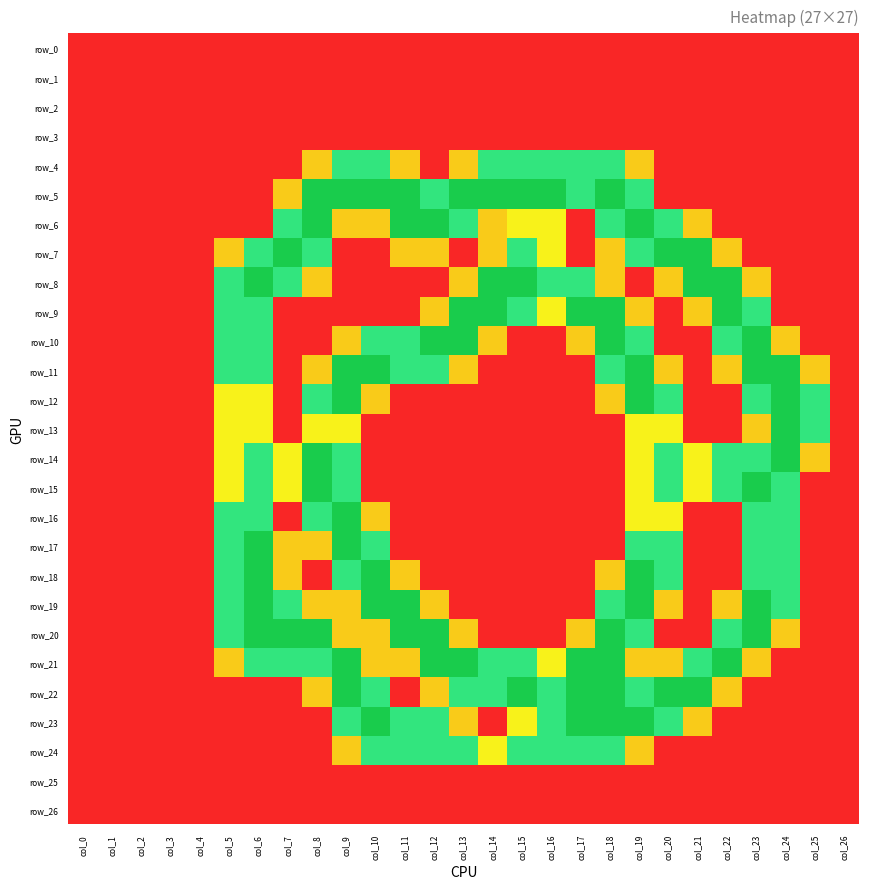

Reading left to right, what are all the values shown in this chart?

row_0: col_0=0.0	col_1=0.0	col_2=0.0	col_3=0.0	col_4=0.0	col_5=0.0	col_6=0.0	col_7=0.0	col_8=0.0	col_9=0.0	col_10=0.0	col_11=0.0	col_12=0.0	col_13=0.0	col_14=0.0	col_15=0.0	col_16=0.0	col_17=0.0	col_18=0.0	col_19=0.0	col_20=0.0	col_21=0.0	col_22=0.0	col_23=0.0	col_24=0.0	col_25=0.0	col_26=0.0
row_1: col_0=0.0	col_1=0.0	col_2=0.0	col_3=0.0	col_4=0.0	col_5=0.0	col_6=0.0	col_7=0.0	col_8=0.0	col_9=0.0	col_10=0.0	col_11=0.0	col_12=0.0	col_13=0.0	col_14=0.0	col_15=0.0	col_16=0.0	col_17=0.0	col_18=0.0	col_19=0.0	col_20=0.0	col_21=0.0	col_22=0.0	col_23=0.0	col_24=0.0	col_25=0.0	col_26=0.0
row_2: col_0=0.0	col_1=0.0	col_2=0.0	col_3=0.0	col_4=0.0	col_5=0.0	col_6=0.0	col_7=0.0	col_8=0.0	col_9=0.0	col_10=0.0	col_11=0.0	col_12=0.0	col_13=0.0	col_14=0.0	col_15=0.0	col_16=0.0	col_17=0.0	col_18=0.0	col_19=0.0	col_20=0.0	col_21=0.0	col_22=0.0	col_23=0.0	col_24=0.0	col_25=0.0	col_26=0.0
row_3: col_0=0.0	col_1=0.0	col_2=0.0	col_3=0.0	col_4=0.0	col_5=0.0	col_6=0.0	col_7=0.0	col_8=0.0	col_9=0.0	col_10=0.0	col_11=0.0	col_12=0.0	col_13=0.0	col_14=0.0	col_15=0.0	col_16=0.0	col_17=0.0	col_18=0.0	col_19=0.0	col_20=0.0	col_21=0.0	col_22=0.0	col_23=0.0	col_24=0.0	col_25=0.0	col_26=0.0
row_4: col_0=0.0	col_1=0.0	col_2=0.0	col_3=0.0	col_4=0.0	col_5=0.0	col_6=0.0	col_7=0.0	col_8=0.8	col_9=1.5	col_10=1.5	col_11=0.8	col_12=0.0	col_13=0.8	col_14=1.5	col_15=1.5	col_16=1.5	col_17=1.5	col_18=1.5	col_19=0.8	col_20=0.0	col_21=0.0	col_22=0.0	col_23=0.0	col_24=0.0	col_25=0.0	col_26=0.0
row_5: col_0=0.0	col_1=0.0	col_2=0.0	col_3=0.0	col_4=0.0	col_5=0.0	col_6=0.0	col_7=0.8	col_8=2.0	col_9=2.0	col_10=2.0	col_11=2.0	col_12=1.5	col_13=2.0	col_14=2.0	col_15=2.0	col_16=2.0	col_17=1.5	col_18=2.0	col_19=1.5	col_20=0.0	col_21=0.0	col_22=0.0	col_23=0.0	col_24=0.0	col_25=0.0	col_26=0.0
row_6: col_0=0.0	col_1=0.0	col_2=0.0	col_3=0.0	col_4=0.0	col_5=0.0	col_6=0.0	col_7=1.5	col_8=2.0	col_9=0.8	col_10=0.8	col_11=2.0	col_12=2.0	col_13=1.5	col_14=0.8	col_15=1.0	col_16=1.0	col_17=0.0	col_18=1.5	col_19=2.0	col_20=1.5	col_21=0.8	col_22=0.0	col_23=0.0	col_24=0.0	col_25=0.0	col_26=0.0
row_7: col_0=0.0	col_1=0.0	col_2=0.0	col_3=0.0	col_4=0.0	col_5=0.8	col_6=1.5	col_7=2.0	col_8=1.5	col_9=0.0	col_10=0.0	col_11=0.8	col_12=0.8	col_13=0.0	col_14=0.8	col_15=1.5	col_16=1.0	col_17=0.0	col_18=0.8	col_19=1.5	col_20=2.0	col_21=2.0	col_22=0.8	col_23=0.0	col_24=0.0	col_25=0.0	col_26=0.0
row_8: col_0=0.0	col_1=0.0	col_2=0.0	col_3=0.0	col_4=0.0	col_5=1.5	col_6=2.0	col_7=1.5	col_8=0.8	col_9=0.0	col_10=0.0	col_11=0.0	col_12=0.0	col_13=0.8	col_14=2.0	col_15=2.0	col_16=1.5	col_17=1.5	col_18=0.8	col_19=0.0	col_20=0.8	col_21=2.0	col_22=2.0	col_23=0.8	col_24=0.0	col_25=0.0	col_26=0.0
row_9: col_0=0.0	col_1=0.0	col_2=0.0	col_3=0.0	col_4=0.0	col_5=1.5	col_6=1.5	col_7=0.0	col_8=0.0	col_9=0.0	col_10=0.0	col_11=0.0	col_12=0.8	col_13=2.0	col_14=2.0	col_15=1.5	col_16=1.0	col_17=2.0	col_18=2.0	col_19=0.8	col_20=0.0	col_21=0.8	col_22=2.0	col_23=1.5	col_24=0.0	col_25=0.0	col_26=0.0
row_10: col_0=0.0	col_1=0.0	col_2=0.0	col_3=0.0	col_4=0.0	col_5=1.5	col_6=1.5	col_7=0.0	col_8=0.0	col_9=0.8	col_10=1.5	col_11=1.5	col_12=2.0	col_13=2.0	col_14=0.8	col_15=0.0	col_16=0.0	col_17=0.8	col_18=2.0	col_19=1.5	col_20=0.0	col_21=0.0	col_22=1.5	col_23=2.0	col_24=0.8	col_25=0.0	col_26=0.0
row_11: col_0=0.0	col_1=0.0	col_2=0.0	col_3=0.0	col_4=0.0	col_5=1.5	col_6=1.5	col_7=0.0	col_8=0.8	col_9=2.0	col_10=2.0	col_11=1.5	col_12=1.5	col_13=0.8	col_14=0.0	col_15=0.0	col_16=0.0	col_17=0.0	col_18=1.5	col_19=2.0	col_20=0.8	col_21=0.0	col_22=0.8	col_23=2.0	col_24=2.0	col_25=0.8	col_26=0.0
row_12: col_0=0.0	col_1=0.0	col_2=0.0	col_3=0.0	col_4=0.0	col_5=1.0	col_6=1.0	col_7=0.0	col_8=1.5	col_9=2.0	col_10=0.8	col_11=0.0	col_12=0.0	col_13=0.0	col_14=0.0	col_15=0.0	col_16=0.0	col_17=0.0	col_18=0.8	col_19=2.0	col_20=1.5	col_21=0.0	col_22=0.0	col_23=1.5	col_24=2.0	col_25=1.5	col_26=0.0
row_13: col_0=0.0	col_1=0.0	col_2=0.0	col_3=0.0	col_4=0.0	col_5=1.0	col_6=1.0	col_7=0.0	col_8=1.0	col_9=1.0	col_10=0.0	col_11=0.0	col_12=0.0	col_13=0.0	col_14=0.0	col_15=0.0	col_16=0.0	col_17=0.0	col_18=0.0	col_19=1.0	col_20=1.0	col_21=0.0	col_22=0.0	col_23=0.8	col_24=2.0	col_25=1.5	col_26=0.0
row_14: col_0=0.0	col_1=0.0	col_2=0.0	col_3=0.0	col_4=0.0	col_5=1.0	col_6=1.5	col_7=1.0	col_8=2.0	col_9=1.5	col_10=0.0	col_11=0.0	col_12=0.0	col_13=0.0	col_14=0.0	col_15=0.0	col_16=0.0	col_17=0.0	col_18=0.0	col_19=1.0	col_20=1.5	col_21=1.0	col_22=1.5	col_23=1.5	col_24=2.0	col_25=0.8	col_26=0.0
row_15: col_0=0.0	col_1=0.0	col_2=0.0	col_3=0.0	col_4=0.0	col_5=1.0	col_6=1.5	col_7=1.0	col_8=2.0	col_9=1.5	col_10=0.0	col_11=0.0	col_12=0.0	col_13=0.0	col_14=0.0	col_15=0.0	col_16=0.0	col_17=0.0	col_18=0.0	col_19=1.0	col_20=1.5	col_21=1.0	col_22=1.5	col_23=2.0	col_24=1.5	col_25=0.0	col_26=0.0
row_16: col_0=0.0	col_1=0.0	col_2=0.0	col_3=0.0	col_4=0.0	col_5=1.5	col_6=1.5	col_7=0.0	col_8=1.5	col_9=2.0	col_10=0.8	col_11=0.0	col_12=0.0	col_13=0.0	col_14=0.0	col_15=0.0	col_16=0.0	col_17=0.0	col_18=0.0	col_19=1.0	col_20=1.0	col_21=0.0	col_22=0.0	col_23=1.5	col_24=1.5	col_25=0.0	col_26=0.0
row_17: col_0=0.0	col_1=0.0	col_2=0.0	col_3=0.0	col_4=0.0	col_5=1.5	col_6=2.0	col_7=0.8	col_8=0.8	col_9=2.0	col_10=1.5	col_11=0.0	col_12=0.0	col_13=0.0	col_14=0.0	col_15=0.0	col_16=0.0	col_17=0.0	col_18=0.0	col_19=1.5	col_20=1.5	col_21=0.0	col_22=0.0	col_23=1.5	col_24=1.5	col_25=0.0	col_26=0.0
row_18: col_0=0.0	col_1=0.0	col_2=0.0	col_3=0.0	col_4=0.0	col_5=1.5	col_6=2.0	col_7=0.8	col_8=0.0	col_9=1.5	col_10=2.0	col_11=0.8	col_12=0.0	col_13=0.0	col_14=0.0	col_15=0.0	col_16=0.0	col_17=0.0	col_18=0.8	col_19=2.0	col_20=1.5	col_21=0.0	col_22=0.0	col_23=1.5	col_24=1.5	col_25=0.0	col_26=0.0
row_19: col_0=0.0	col_1=0.0	col_2=0.0	col_3=0.0	col_4=0.0	col_5=1.5	col_6=2.0	col_7=1.5	col_8=0.8	col_9=0.8	col_10=2.0	col_11=2.0	col_12=0.8	col_13=0.0	col_14=0.0	col_15=0.0	col_16=0.0	col_17=0.0	col_18=1.5	col_19=2.0	col_20=0.8	col_21=0.0	col_22=0.8	col_23=2.0	col_24=1.5	col_25=0.0	col_26=0.0
row_20: col_0=0.0	col_1=0.0	col_2=0.0	col_3=0.0	col_4=0.0	col_5=1.5	col_6=2.0	col_7=2.0	col_8=2.0	col_9=0.8	col_10=0.8	col_11=2.0	col_12=2.0	col_13=0.8	col_14=0.0	col_15=0.0	col_16=0.0	col_17=0.8	col_18=2.0	col_19=1.5	col_20=0.0	col_21=0.0	col_22=1.5	col_23=2.0	col_24=0.8	col_25=0.0	col_26=0.0
row_21: col_0=0.0	col_1=0.0	col_2=0.0	col_3=0.0	col_4=0.0	col_5=0.8	col_6=1.5	col_7=1.5	col_8=1.5	col_9=2.0	col_10=0.8	col_11=0.8	col_12=2.0	col_13=2.0	col_14=1.5	col_15=1.5	col_16=1.0	col_17=2.0	col_18=2.0	col_19=0.8	col_20=0.8	col_21=1.5	col_22=2.0	col_23=0.8	col_24=0.0	col_25=0.0	col_26=0.0
row_22: col_0=0.0	col_1=0.0	col_2=0.0	col_3=0.0	col_4=0.0	col_5=0.0	col_6=0.0	col_7=0.0	col_8=0.8	col_9=2.0	col_10=1.5	col_11=0.0	col_12=0.8	col_13=1.5	col_14=1.5	col_15=2.0	col_16=1.5	col_17=2.0	col_18=2.0	col_19=1.5	col_20=2.0	col_21=2.0	col_22=0.8	col_23=0.0	col_24=0.0	col_25=0.0	col_26=0.0
row_23: col_0=0.0	col_1=0.0	col_2=0.0	col_3=0.0	col_4=0.0	col_5=0.0	col_6=0.0	col_7=0.0	col_8=0.0	col_9=1.5	col_10=2.0	col_11=1.5	col_12=1.5	col_13=0.8	col_14=0.0	col_15=1.0	col_16=1.5	col_17=2.0	col_18=2.0	col_19=2.0	col_20=1.5	col_21=0.8	col_22=0.0	col_23=0.0	col_24=0.0	col_25=0.0	col_26=0.0
row_24: col_0=0.0	col_1=0.0	col_2=0.0	col_3=0.0	col_4=0.0	col_5=0.0	col_6=0.0	col_7=0.0	col_8=0.0	col_9=0.8	col_10=1.5	col_11=1.5	col_12=1.5	col_13=1.5	col_14=1.0	col_15=1.5	col_16=1.5	col_17=1.5	col_18=1.5	col_19=0.8	col_20=0.0	col_21=0.0	col_22=0.0	col_23=0.0	col_24=0.0	col_25=0.0	col_26=0.0
row_25: col_0=0.0	col_1=0.0	col_2=0.0	col_3=0.0	col_4=0.0	col_5=0.0	col_6=0.0	col_7=0.0	col_8=0.0	col_9=0.0	col_10=0.0	col_11=0.0	col_12=0.0	col_13=0.0	col_14=0.0	col_15=0.0	col_16=0.0	col_17=0.0	col_18=0.0	col_19=0.0	col_20=0.0	col_21=0.0	col_22=0.0	col_23=0.0	col_24=0.0	col_25=0.0	col_26=0.0
row_26: col_0=0.0	col_1=0.0	col_2=0.0	col_3=0.0	col_4=0.0	col_5=0.0	col_6=0.0	col_7=0.0	col_8=0.0	col_9=0.0	col_10=0.0	col_11=0.0	col_12=0.0	col_13=0.0	col_14=0.0	col_15=0.0	col_16=0.0	col_17=0.0	col_18=0.0	col_19=0.0	col_20=0.0	col_21=0.0	col_22=0.0	col_23=0.0	col_24=0.0	col_25=0.0	col_26=0.0